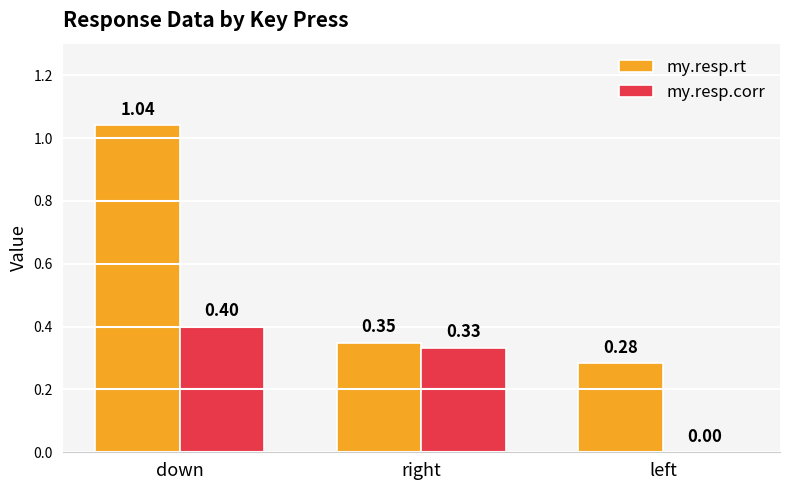

At which category is the sum across all series the highest?

down